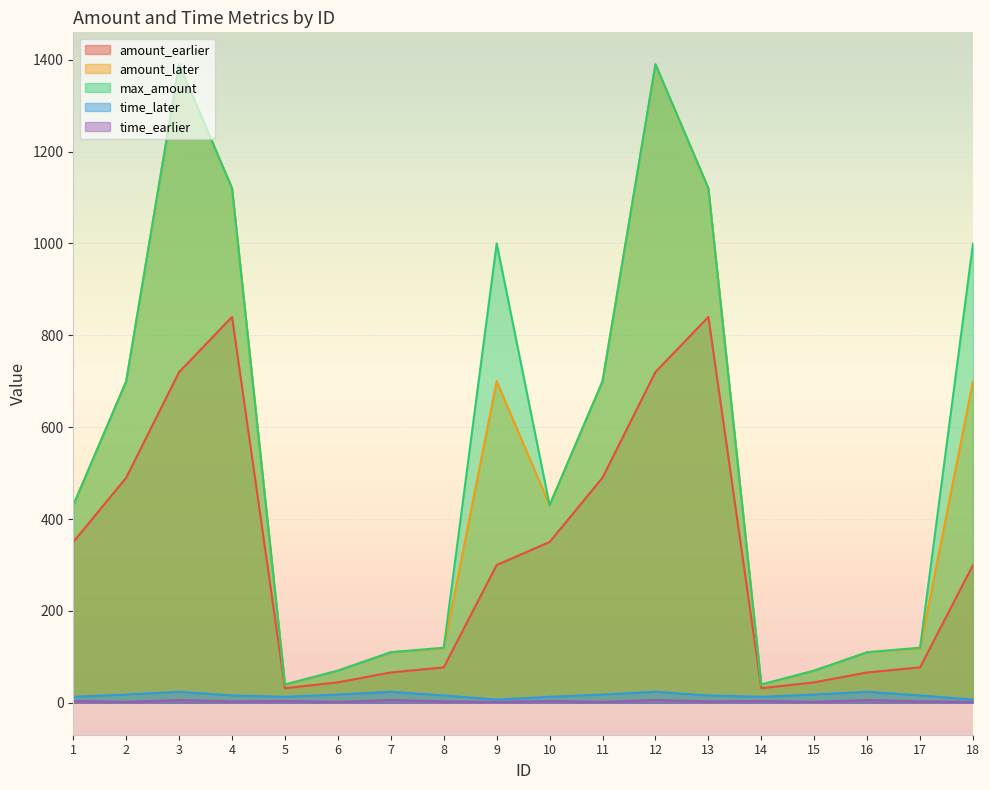

At how many categories does at least one series exceed 955?

6